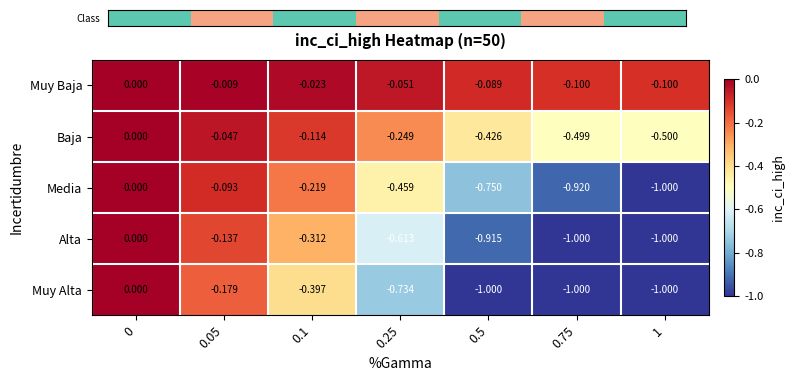

Is the value of Muy Alta at 0 greater than the value of Muy Baja at 0.1?

Yes